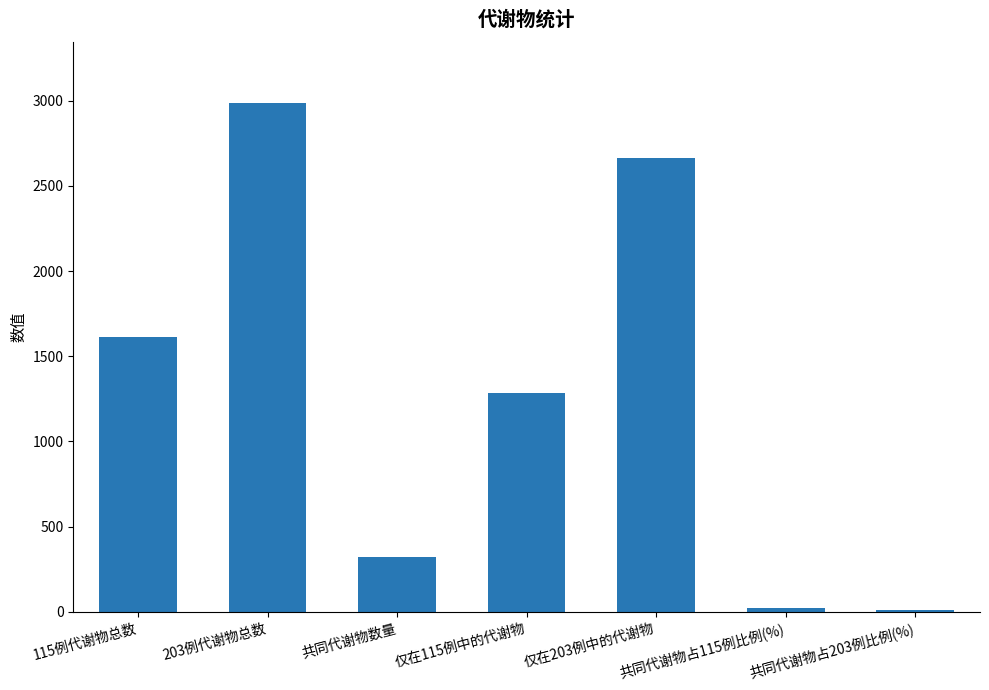

What is the average value?

1271.3